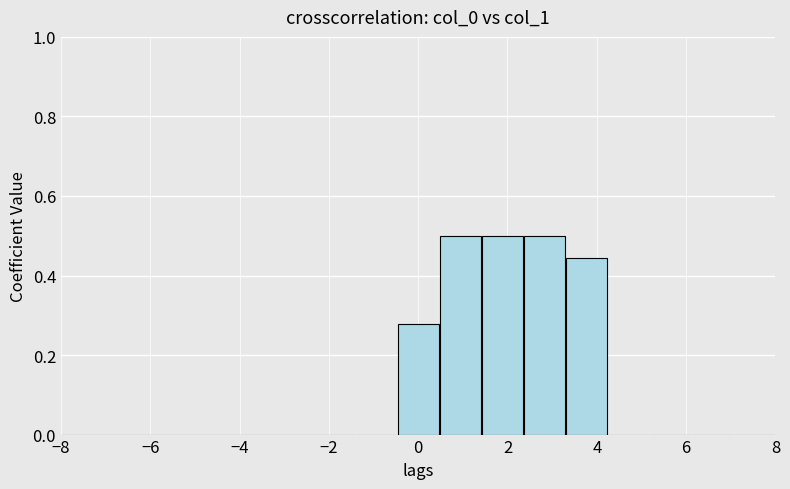

Reading left to right, transcribe this chart: for each bar, give the range it covers on the x-axis and its height. Neither the bar edges nor the heights are printed on the chart, so give them approximately, as read against the axes.

-8.0 to -7.0: 0
-7.0 to -6.2: 0
-6.2 to -5.2: 0
-5.2 to -4.2: 0
-4.2 to -3.2: 0
-3.2 to -2.4: 0
-2.4 to -1.4: 0
-1.4 to -0.4: 0
-0.4 to 0.4: 0.28
0.4 to 1.4: 0.50
1.4 to 2.4: 0.50
2.4 to 3.2: 0.50
3.2 to 4.2: 0.44
4.2 to 5.2: 0
5.2 to 6.2: 0
6.2 to 7.0: 0
7.0 to 8.0: 0